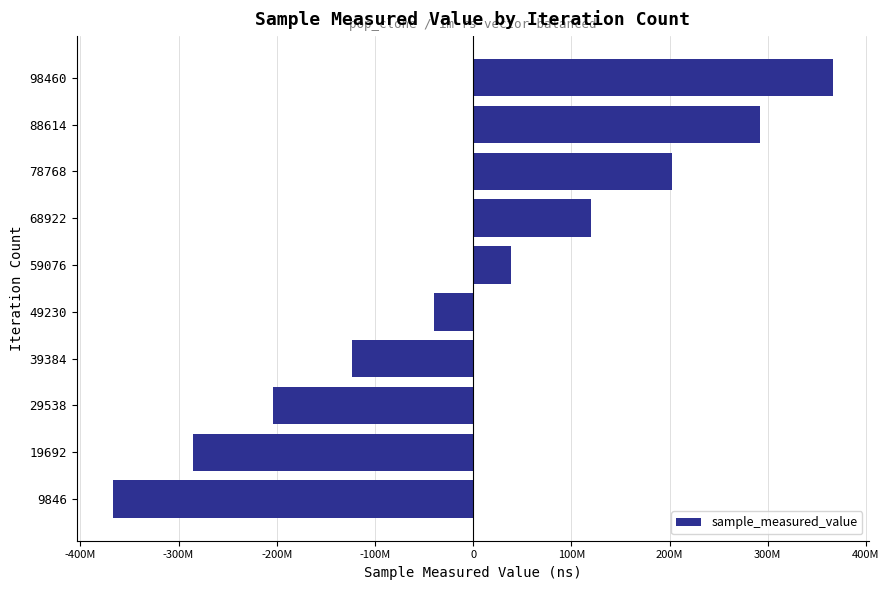

List the labels in order of value, largest first.

98460, 88614, 78768, 68922, 59076, 49230, 39384, 29538, 19692, 9846